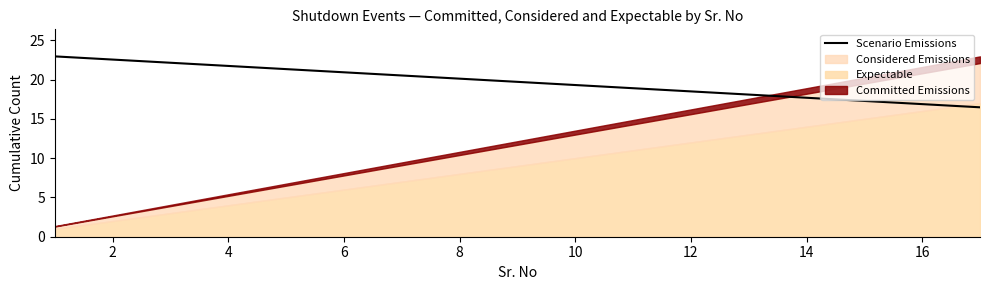

What is the greatest value displayed?

23.0